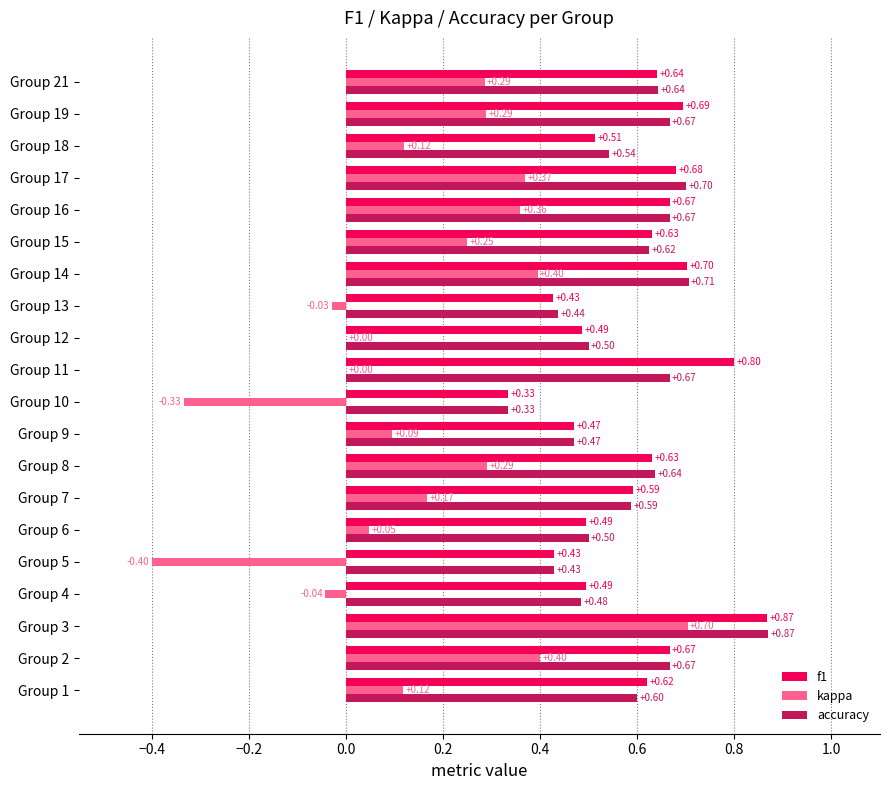

What is the sum of the f1 values at Group 17 and Group 12?

1.2